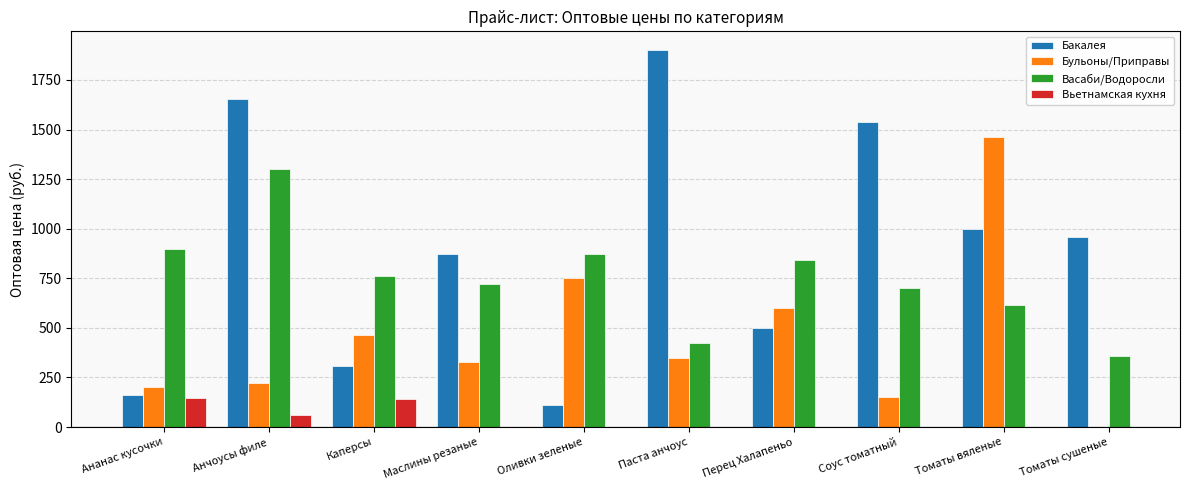

List the series in order of their peak value, highest first.

Бакалея, Бульоны/Приправы, Васаби/Водоросли, Вьетнамская кухня